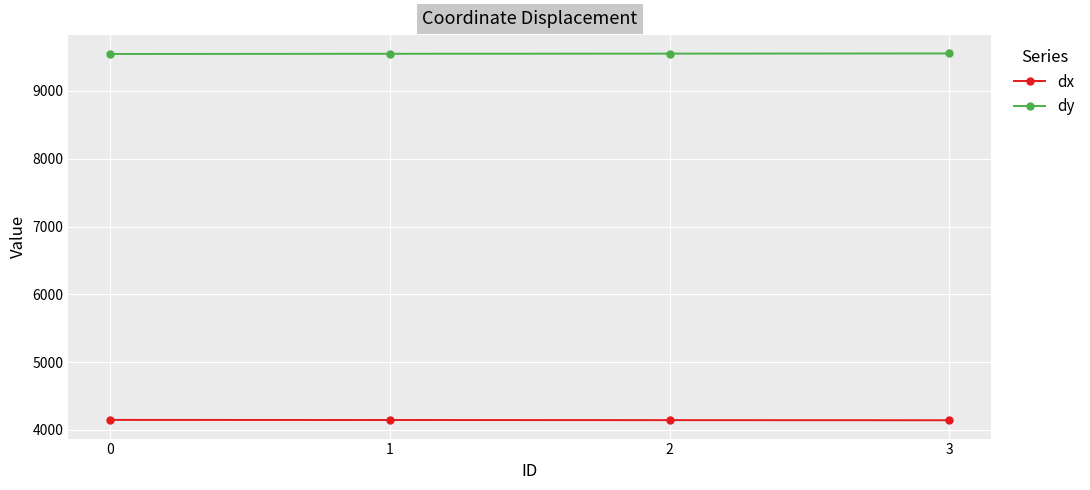

Read the dx value at 1.

4146.2